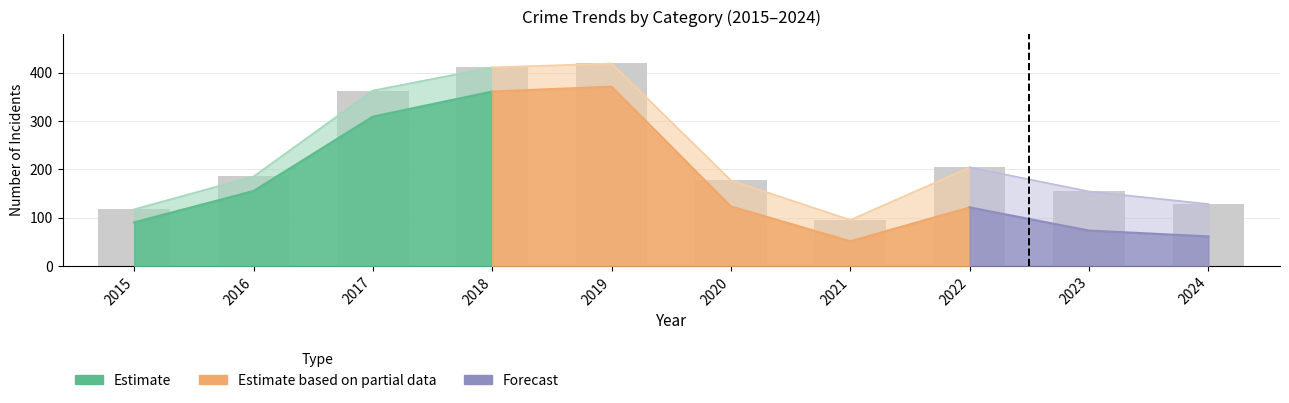

What is the spread (max minus min) of values at 2019?

415